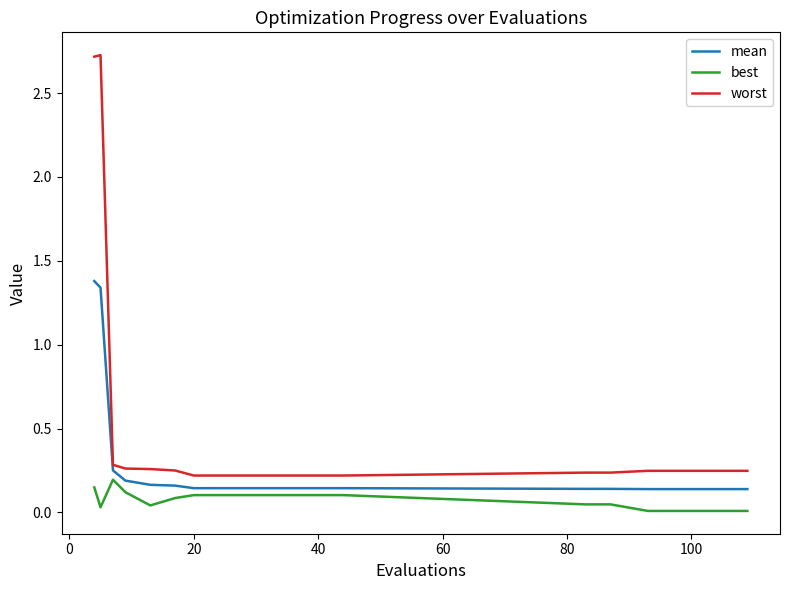

List the series in order of their peak value, lowest first.

best, mean, worst